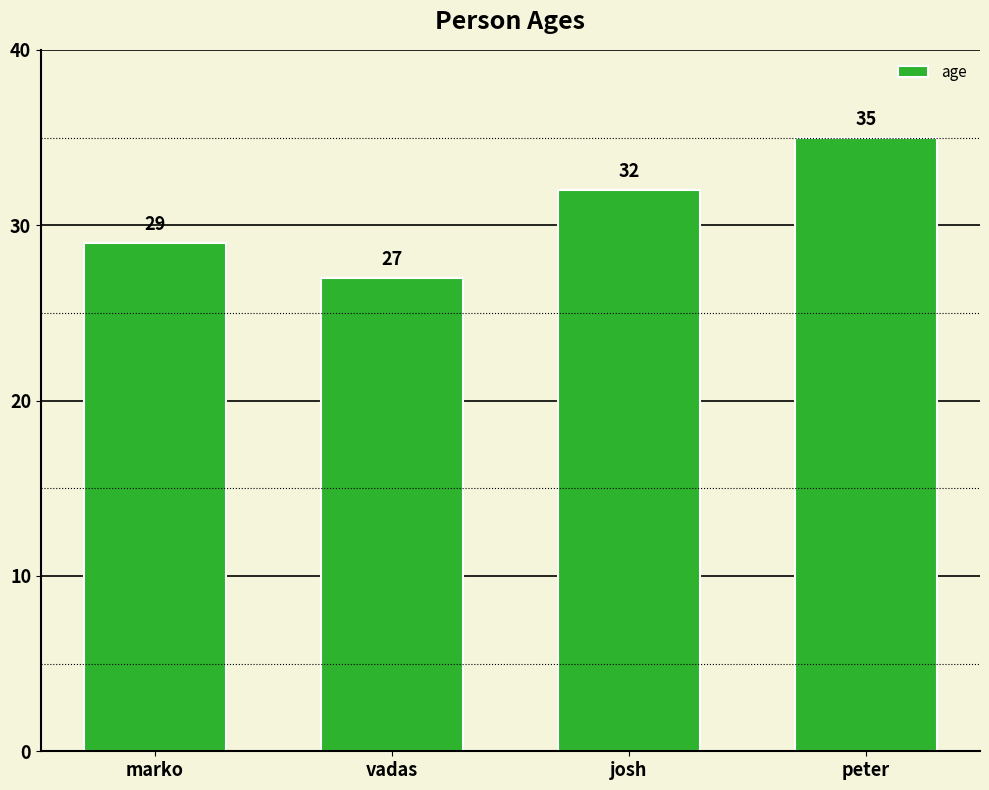

What is the difference between the maximum and minimum values?

8